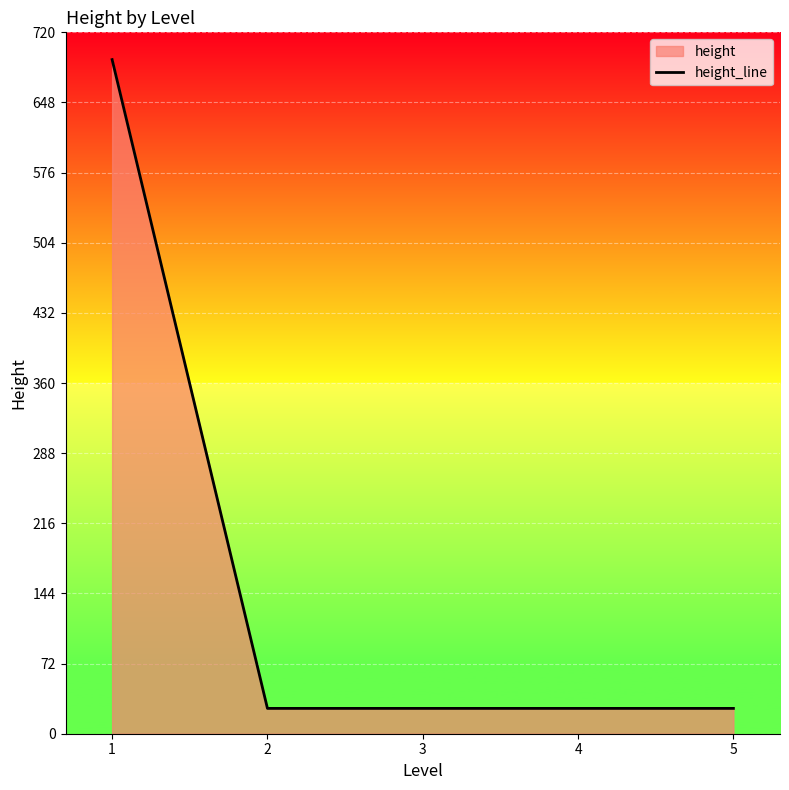

Where is the data nearest to the value 359?

1